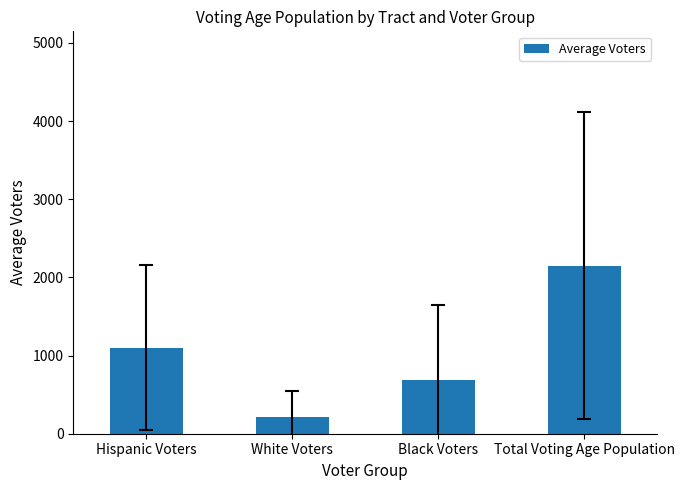

What is the ratio of the value at Black Voters to the value at Total Voting Age Population?

0.3